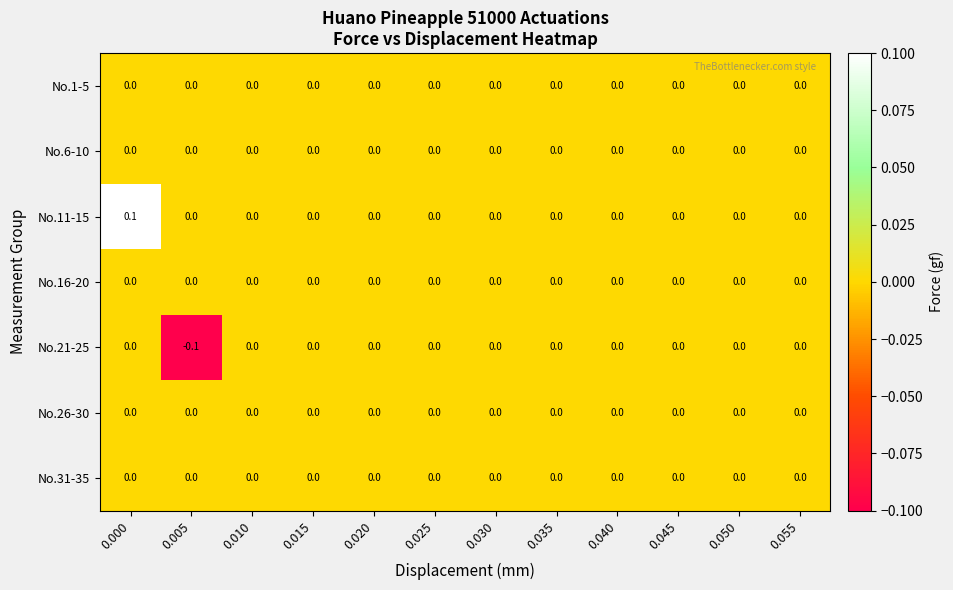

How many distinct data groups are displayed?

7